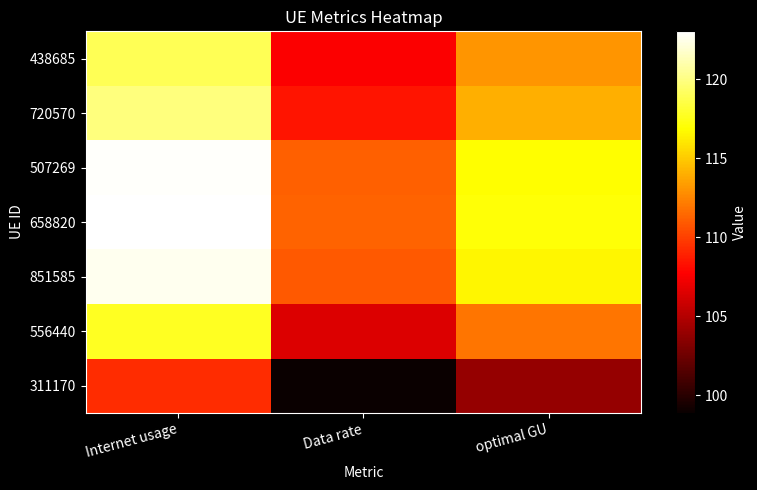

At how many categories does at least one series exceed 122?

1